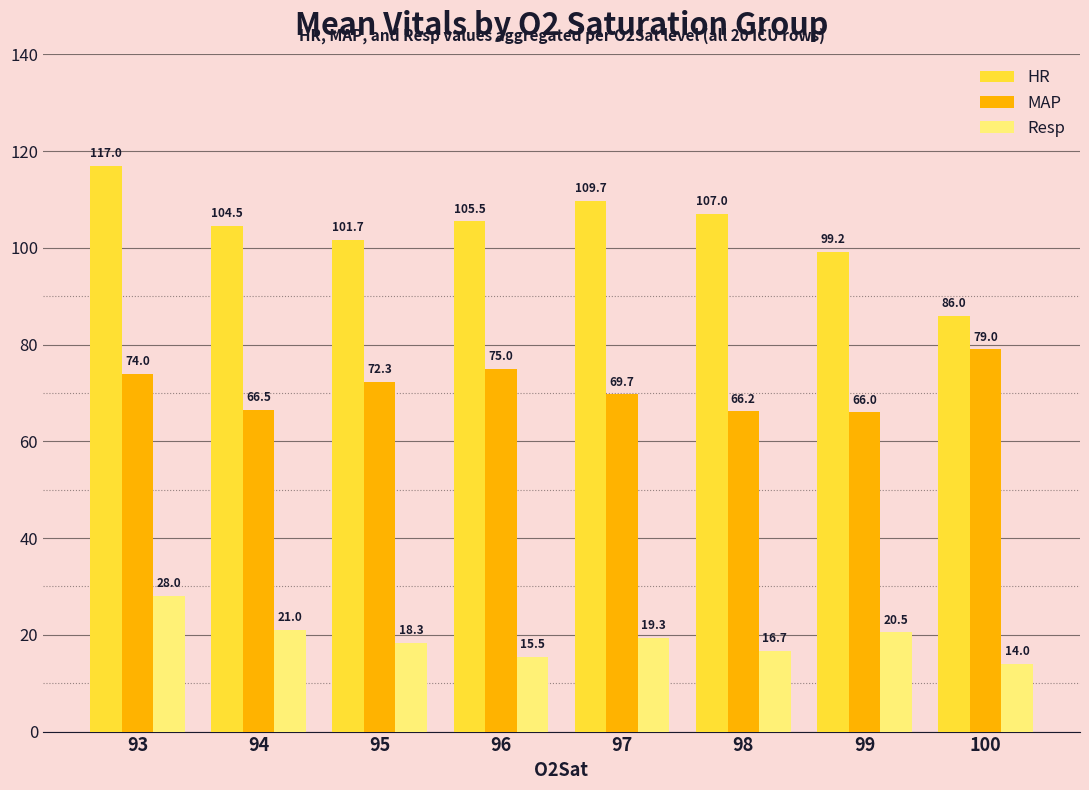

Rank the series at 94 from highest to lowest value.

HR, MAP, Resp